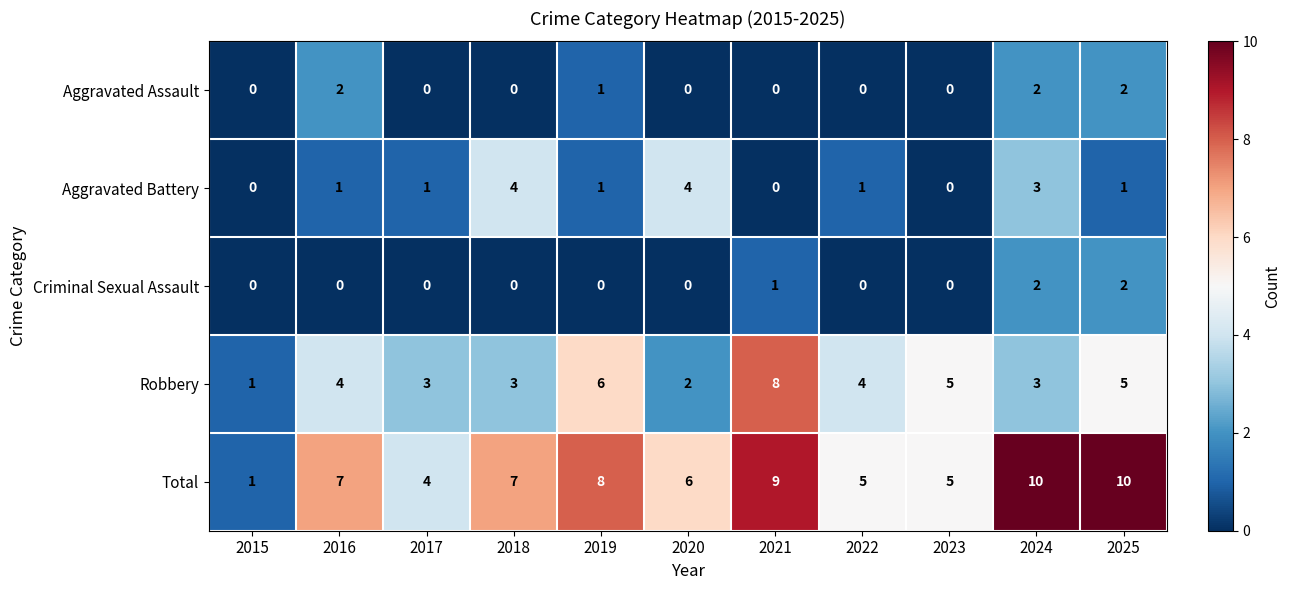

What is the spread (max minus min) of values at 2020?

6